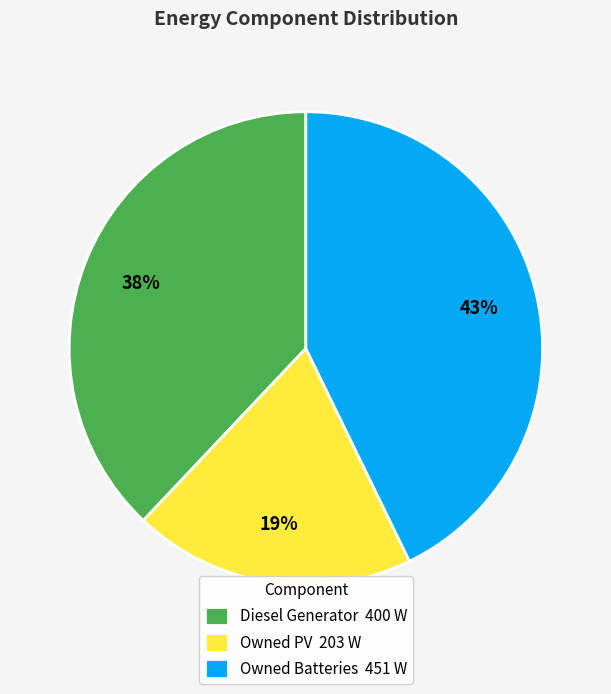

Do Owned PV 203 W and Diesel Generator 400 W together represent more than half of the pie?

Yes